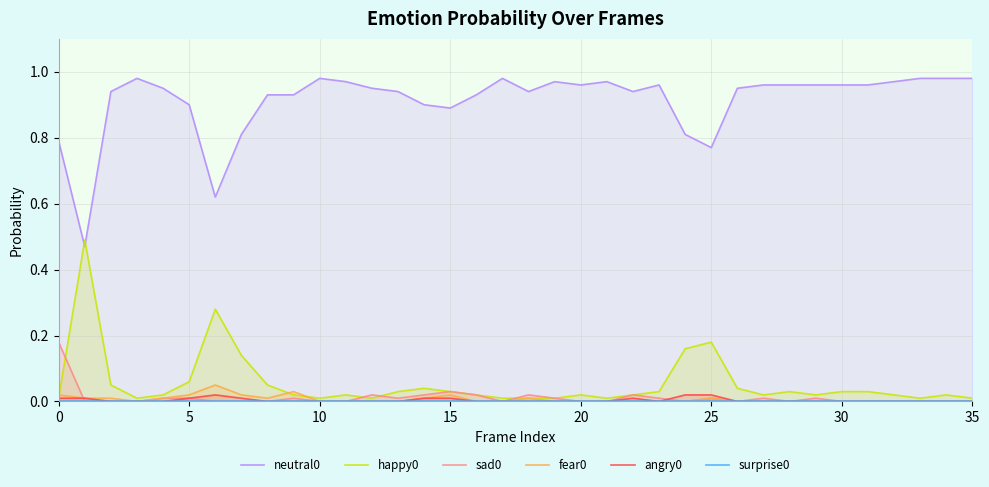

At how many categories does at least one series exceed 0?

36